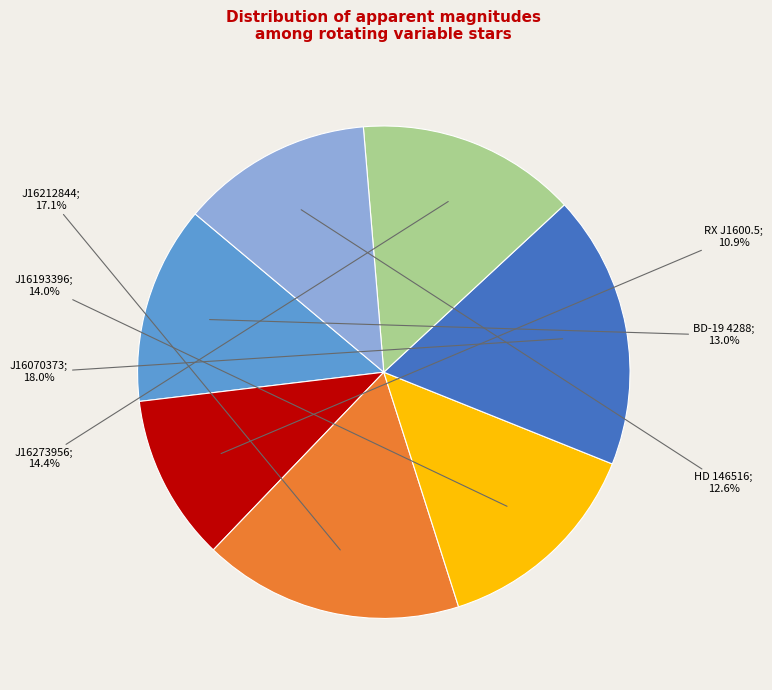

Count the number of slices in the pie.

7